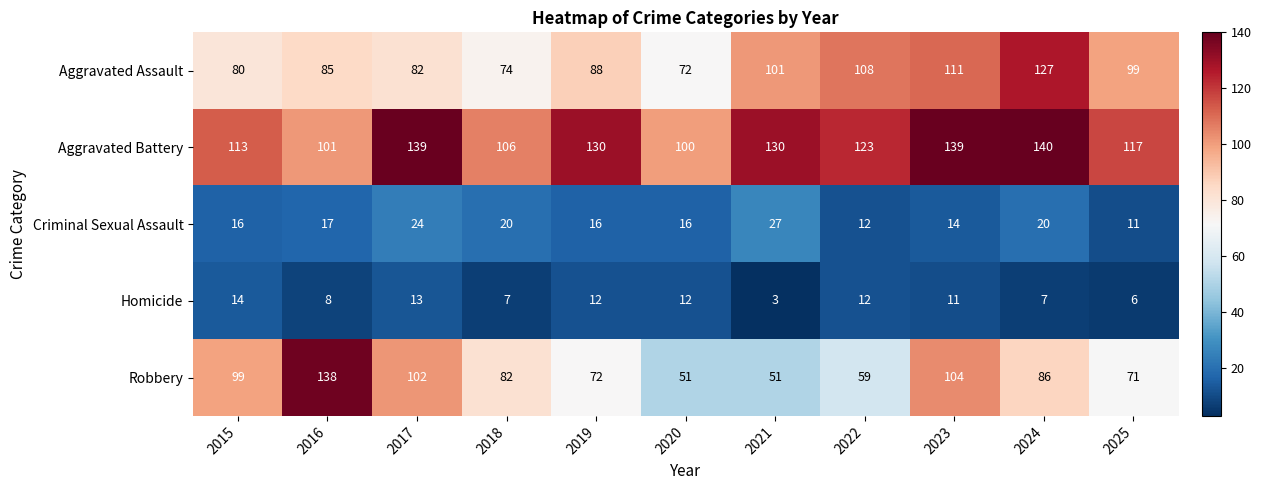

The Aggravated Battery series shows 61 at 2018. True or false?

False